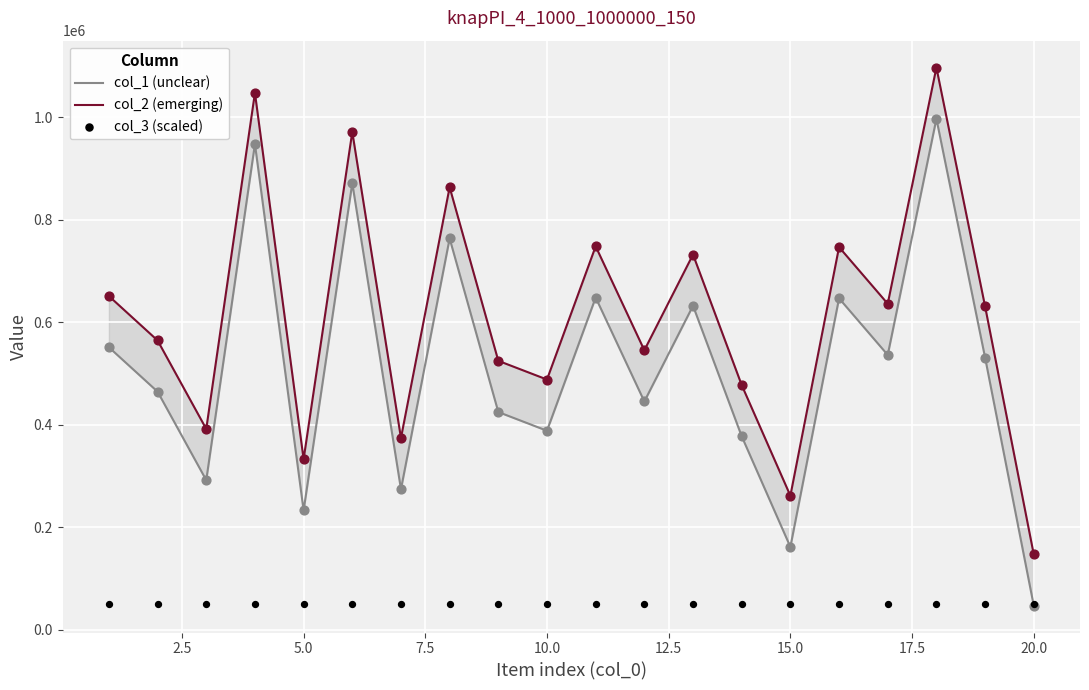

Which series has the largest Y range (max minus min)?

col_1 (unclear)